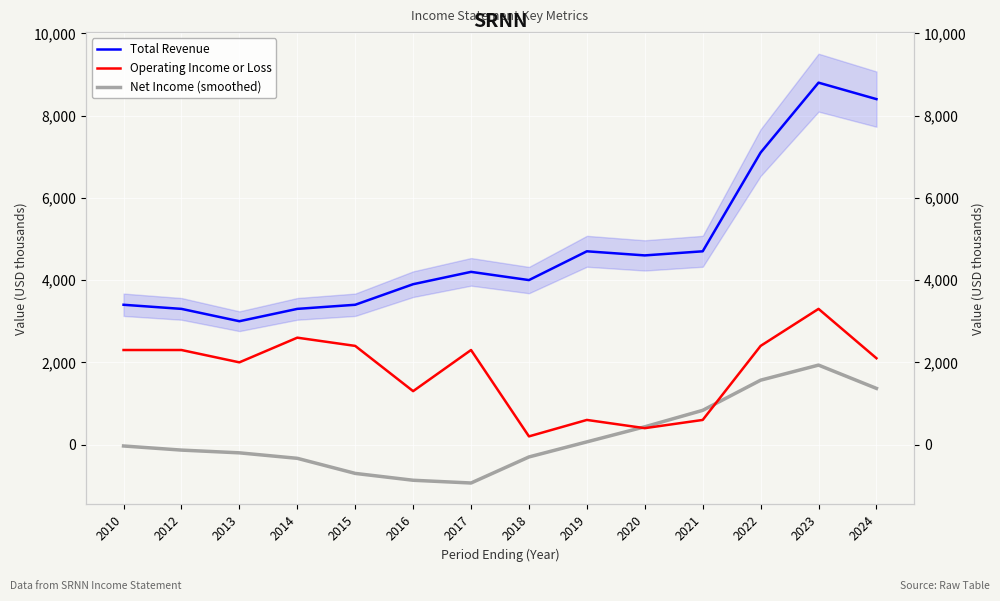

How many positive values does the Net Income (smoothed) series have?

6